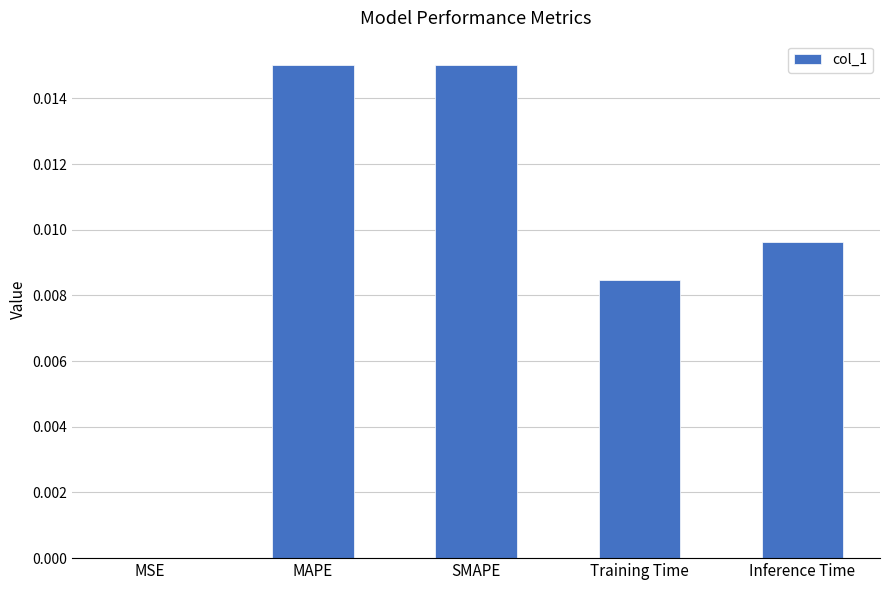

The value at SMAPE is 0.0. True or false?

True